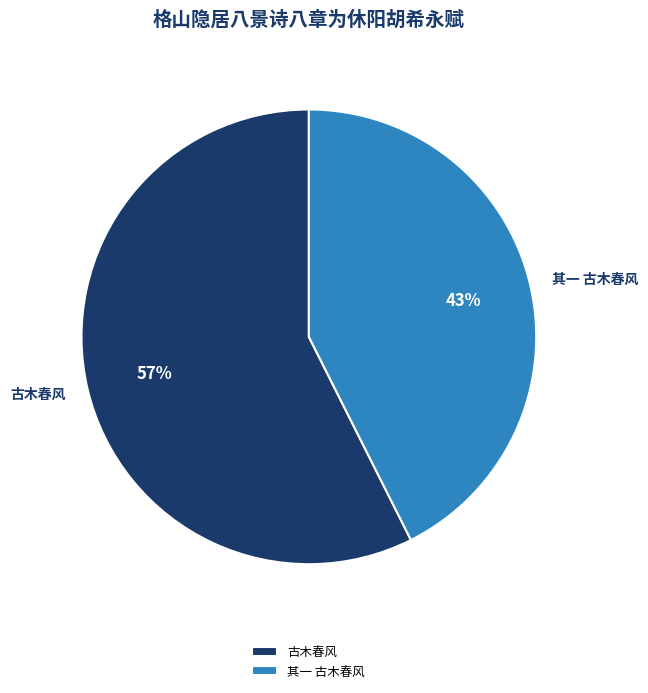

What is the largest slice in the pie chart?

古木春风